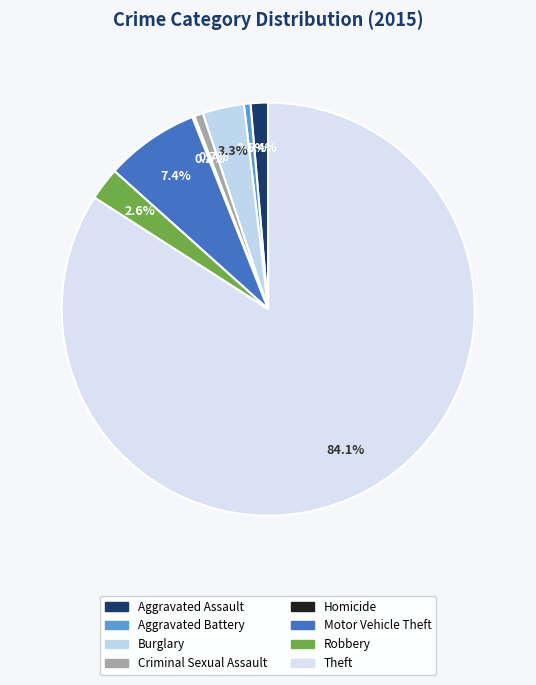

What percentage do Criminal Sexual Assault and Burglary together represent?

3.9%